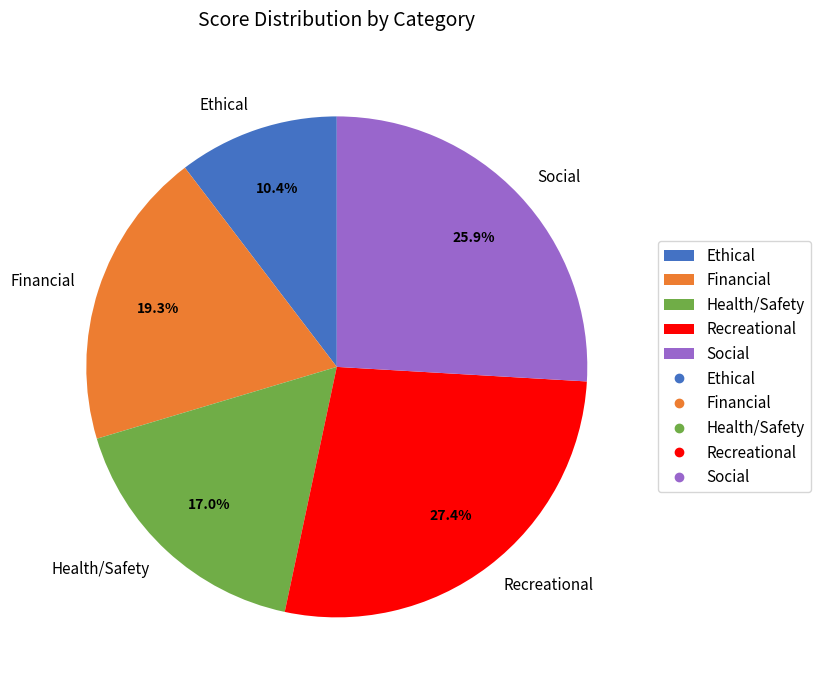

True or false: Social accounts for 26% of the total.

True